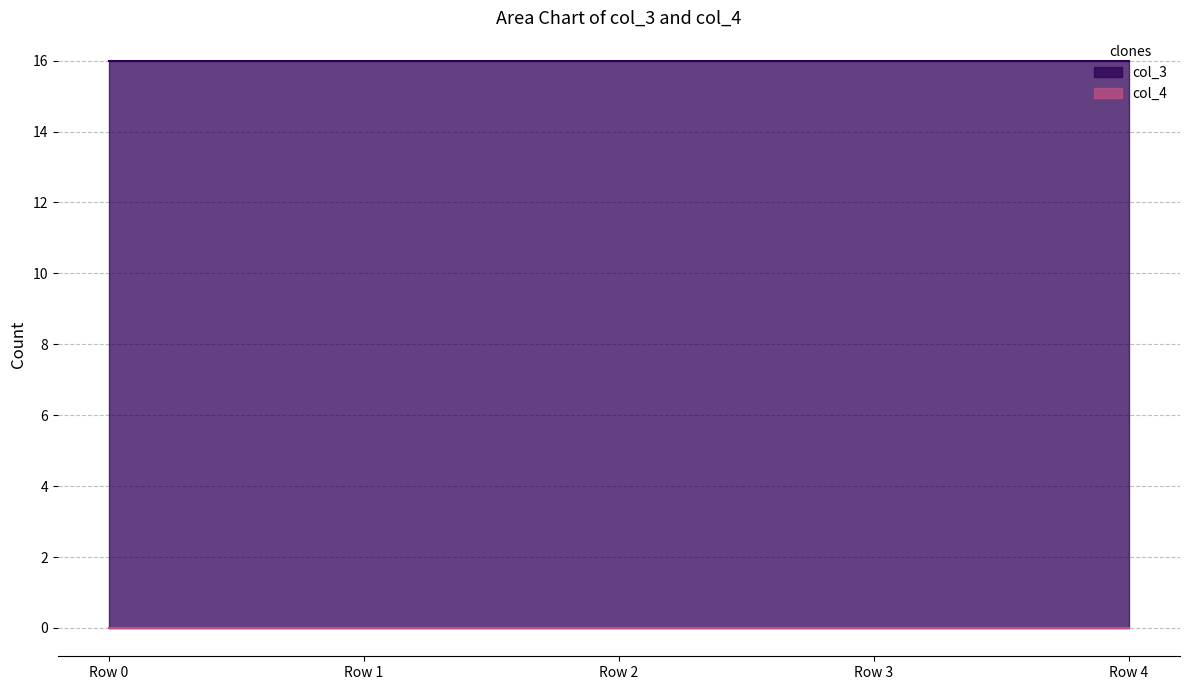

Reading left to right, extract all data points from this chart.

col_3: Row 0=16	Row 1=16	Row 2=16	Row 3=16	Row 4=16
col_4: Row 0=0	Row 1=0	Row 2=0	Row 3=0	Row 4=0